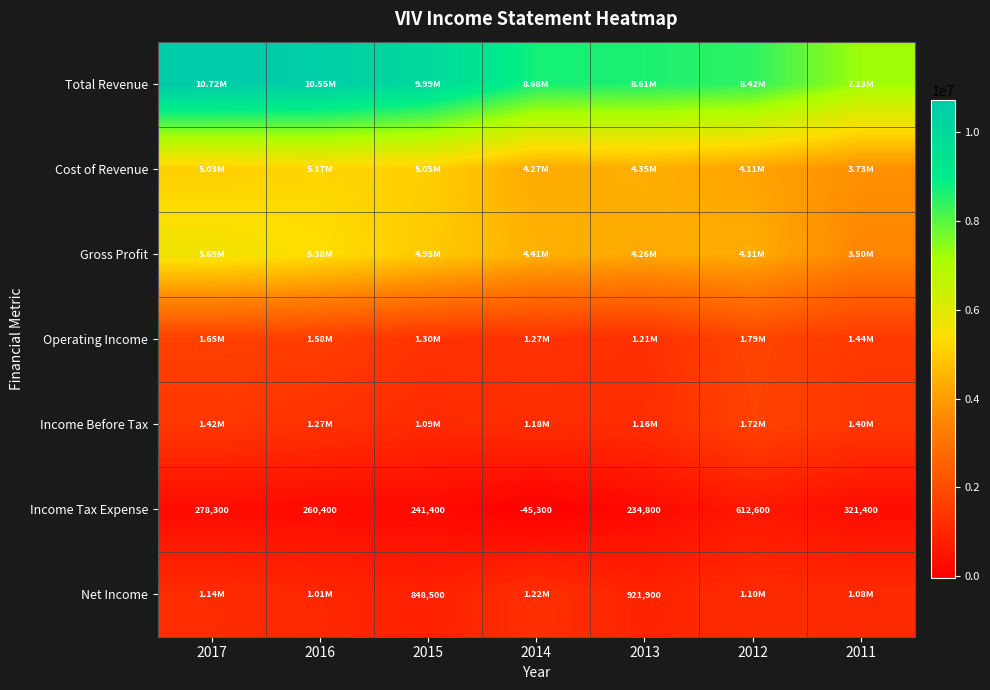

What is the average value of the Income Tax Expense series?

271943